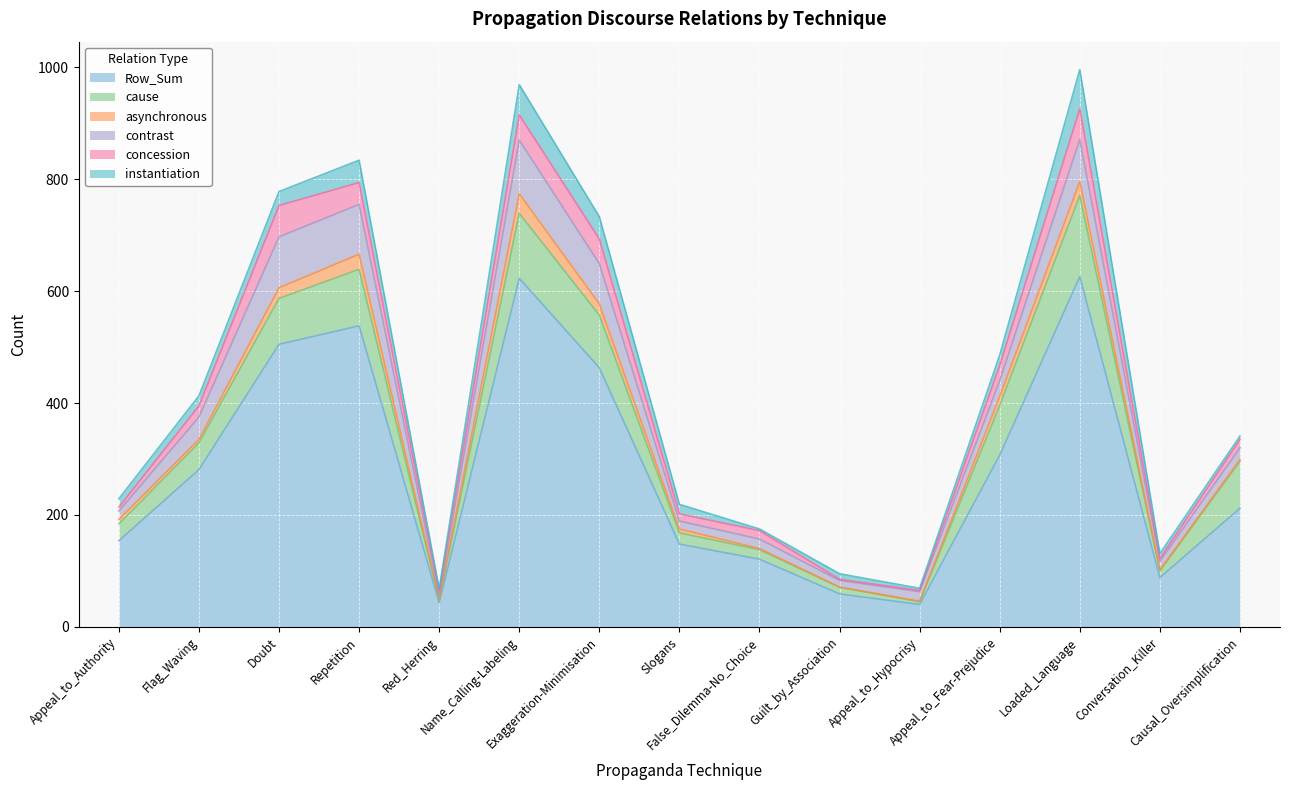

At which label is Row_Sum closest to 333?

Appeal_to_Fear-Prejudice